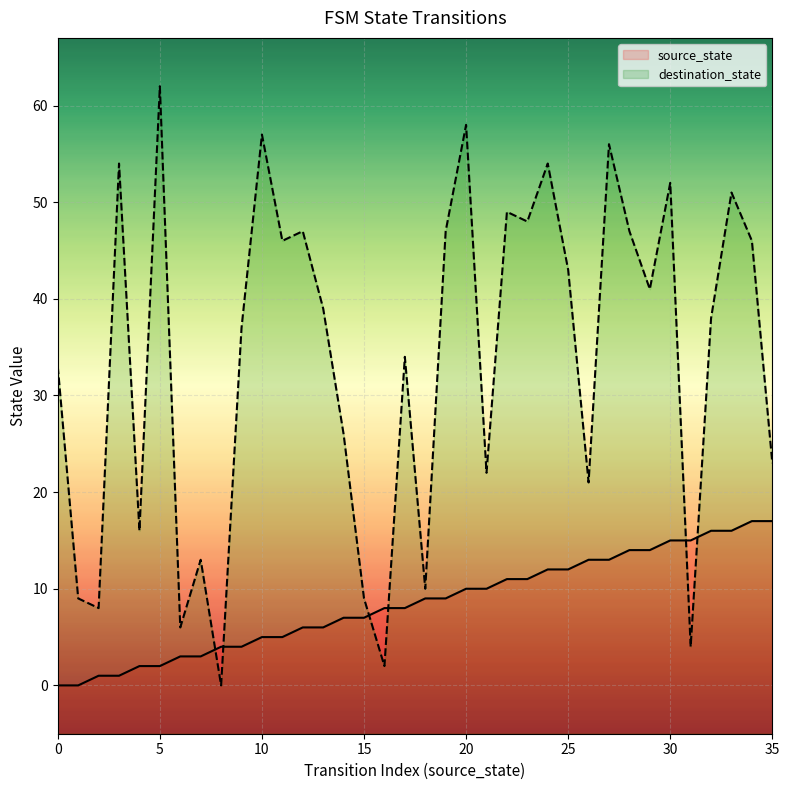

At which category is the sum across all series the highest?

27